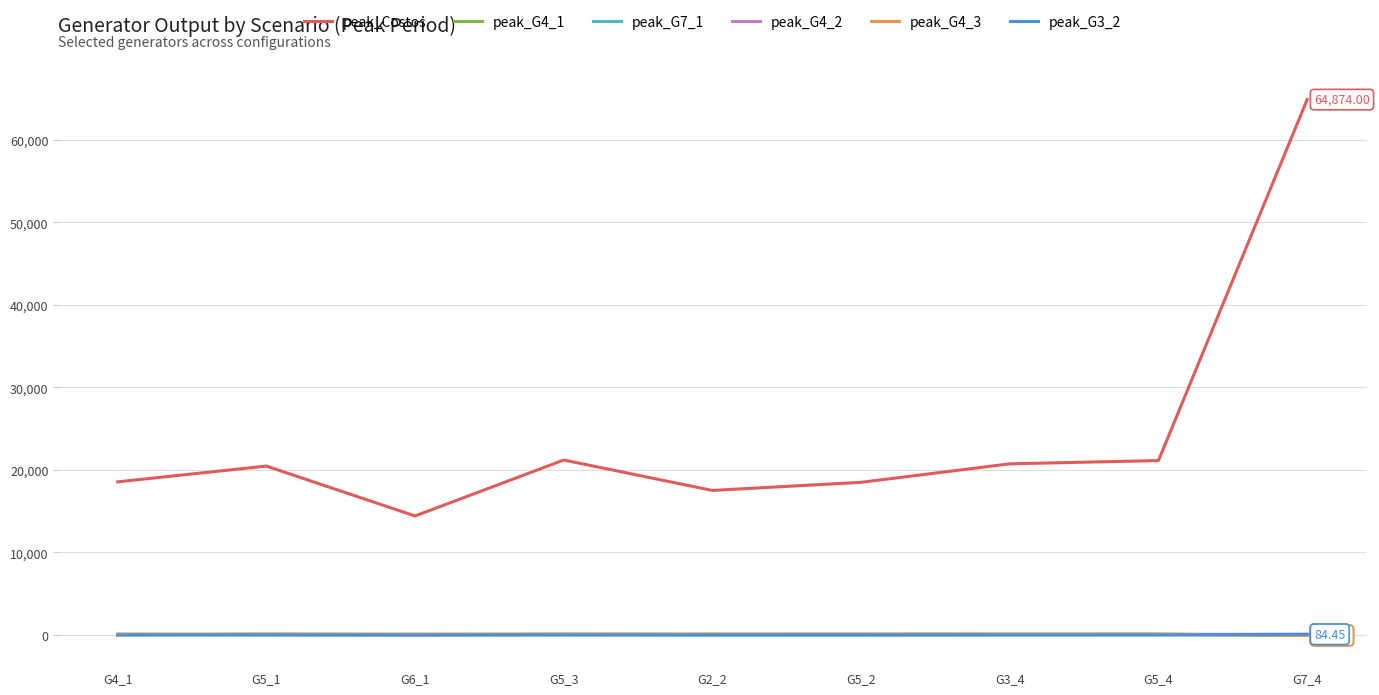

How many lines are shown in the chart?

6